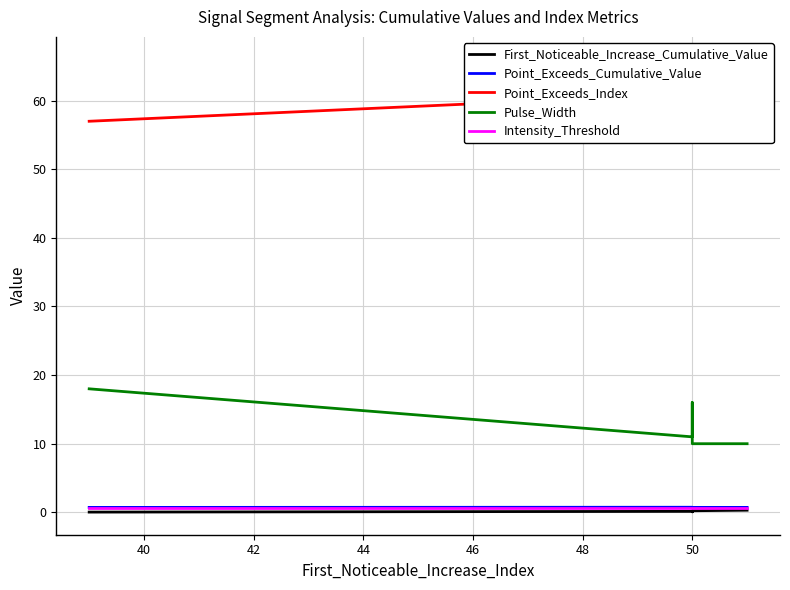

True or false: First_Noticeable_Increase_Cumulative_Value has a value of 0.2 at 50.

True